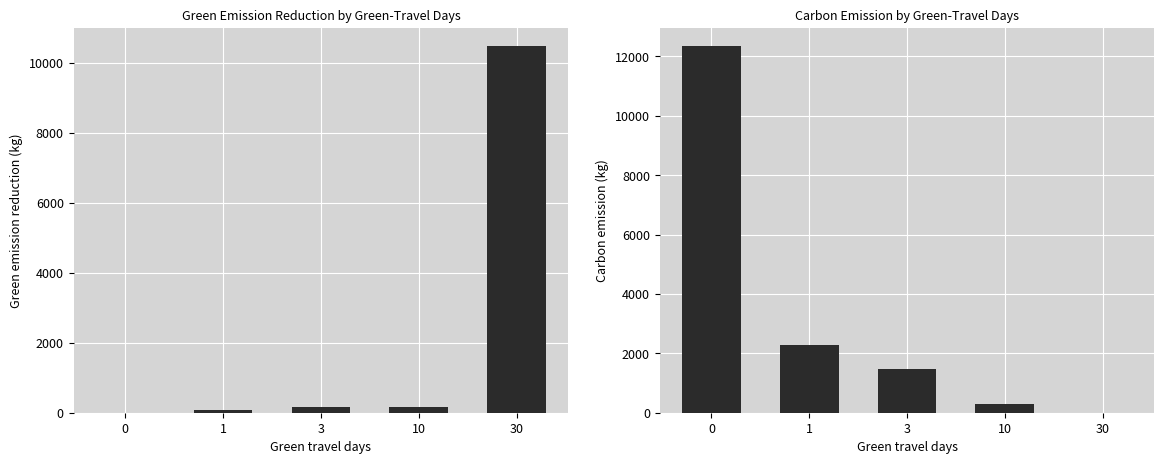

Between 0 and 30, which series saw the biggest shift?

carbon_emission_kg